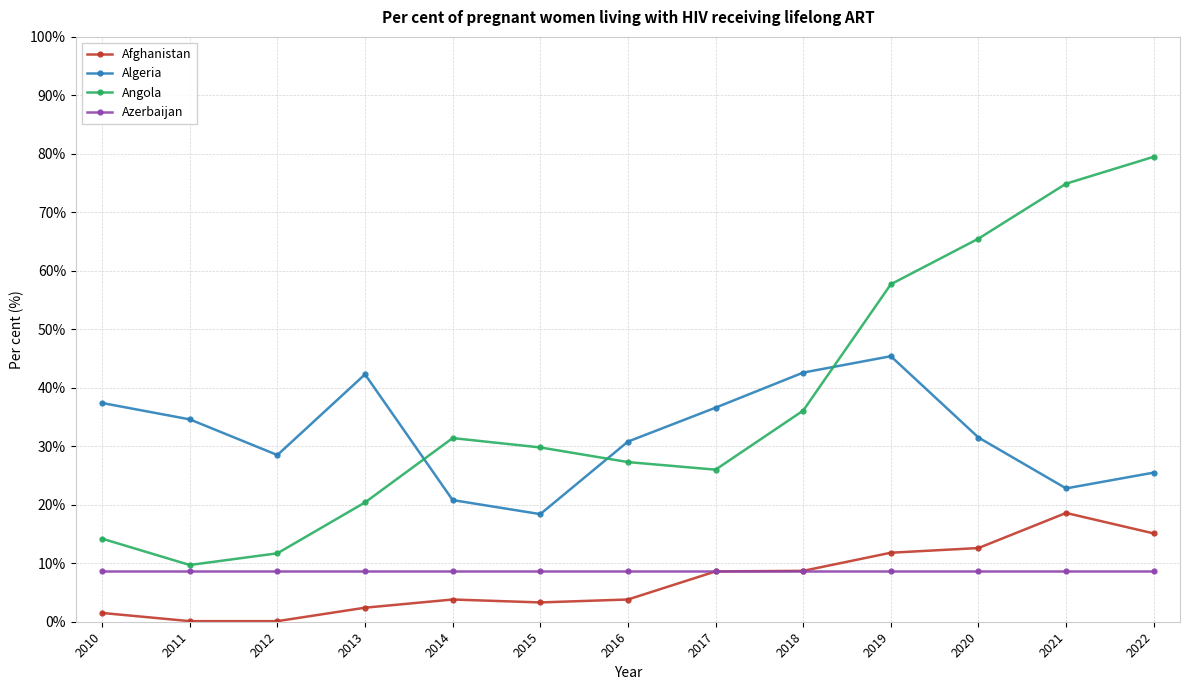

What is the value of the Afghanistan point at the 5th from the left?

3.8